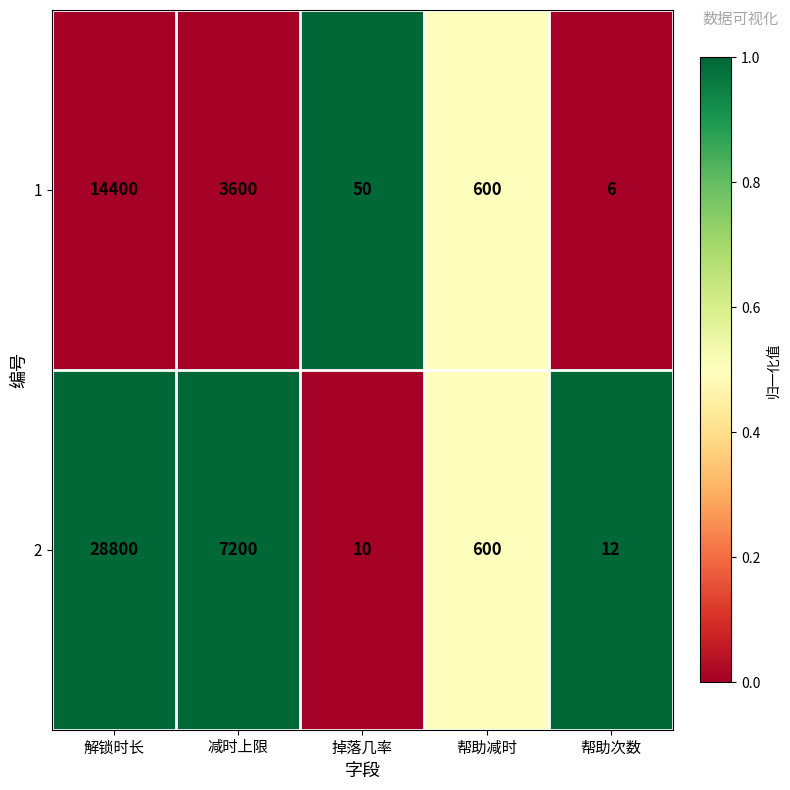

List the series in order of their overall mean, lowest first.

1, 2